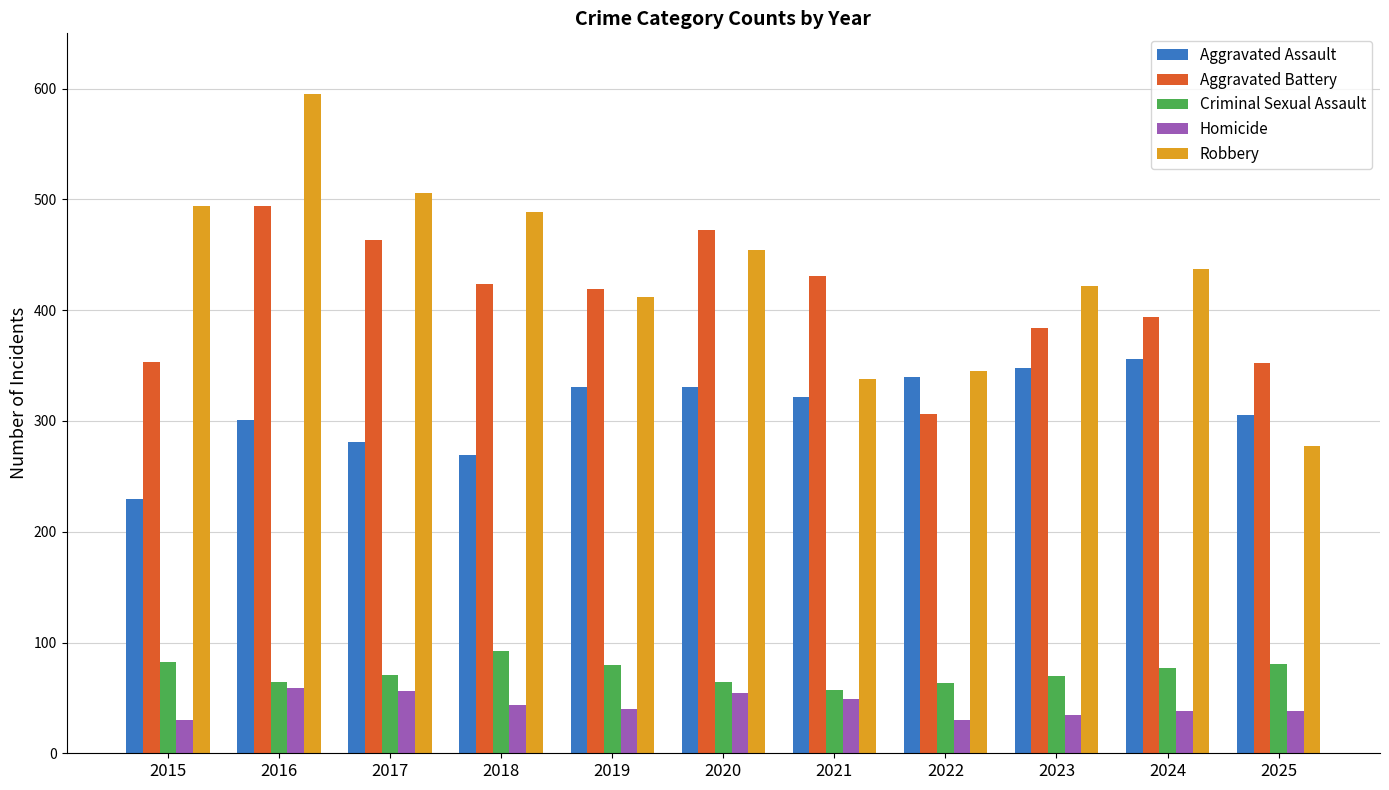

Which series has the largest total across all categories?

Robbery